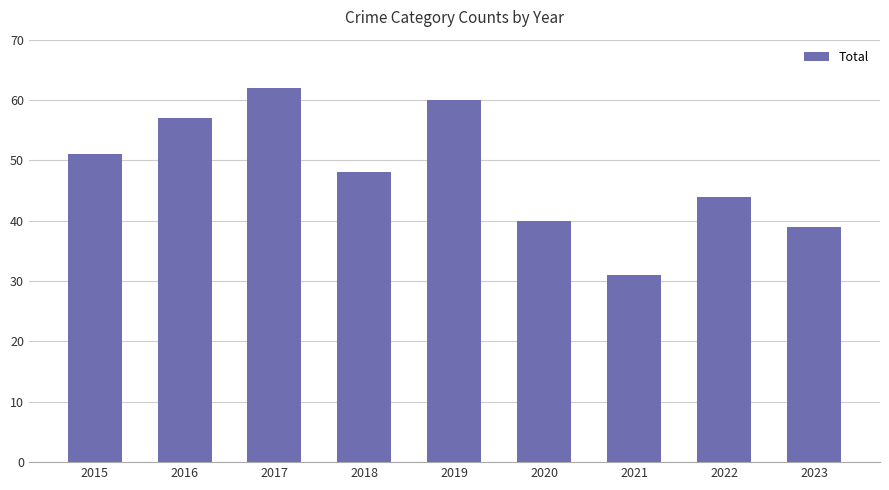

What is the change in value from 2017 to 2021?

-31